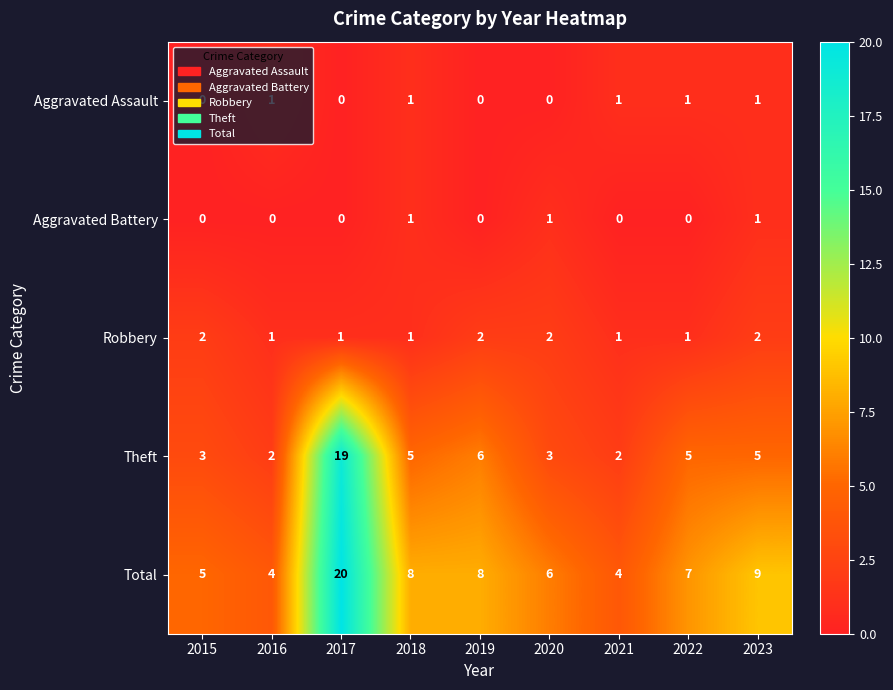

At which label is Theft closest to 10?

2019